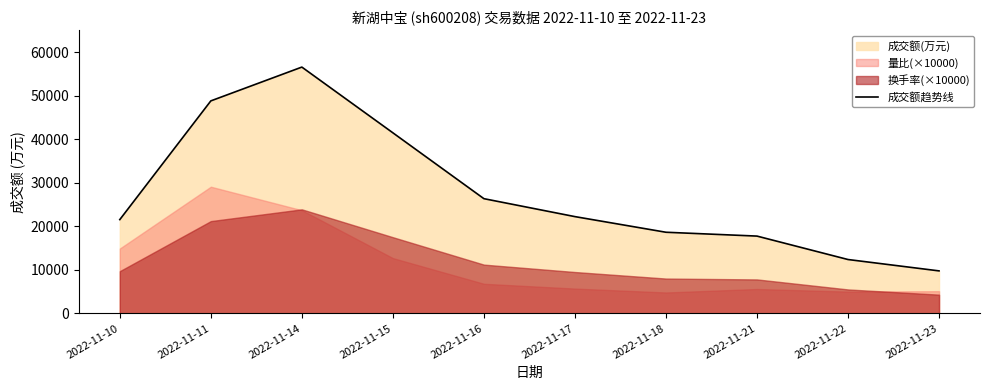

At which category does the chart reach its minimum across all series?

2022-11-23